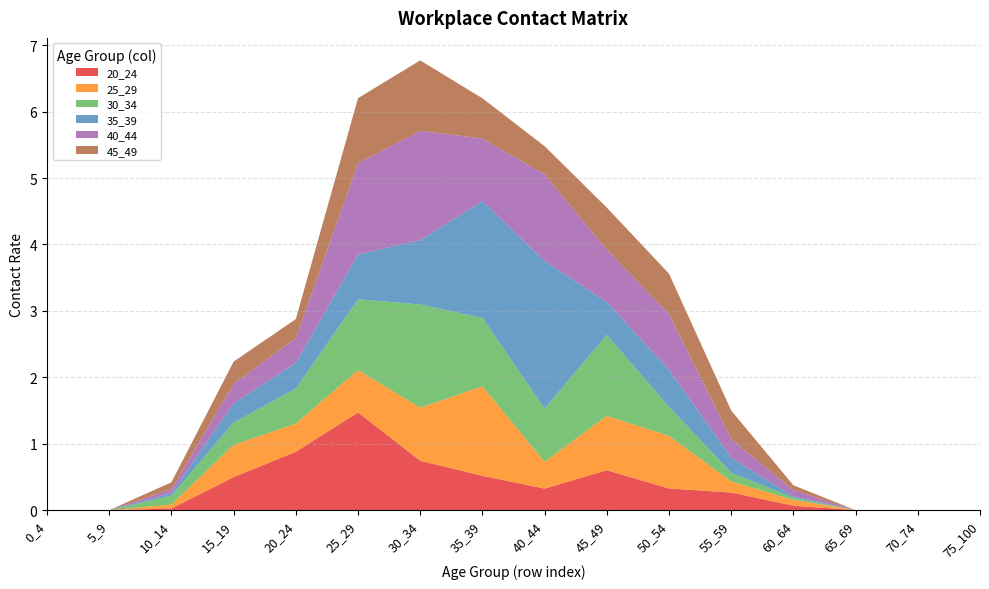

Reading right to left, list all the values displayed in this chart.

20_24: 75_100=0.0	70_74=0.0	65_69=0.0	60_64=0.1	55_59=0.3	50_54=0.3	45_49=0.6	40_44=0.3	35_39=0.5	30_34=0.7	25_29=1.5	20_24=0.9	15_19=0.5	10_14=0.0	5_9=0.0	0_4=0.0
25_29: 75_100=0.0	70_74=0.0	65_69=0.0	60_64=0.1	55_59=0.2	50_54=0.8	45_49=0.8	40_44=0.4	35_39=1.3	30_34=0.8	25_29=0.6	20_24=0.4	15_19=0.5	10_14=0.1	5_9=0.0	0_4=0.0
30_34: 75_100=0.0	70_74=0.0	65_69=0.0	60_64=0.0	55_59=0.1	50_54=0.4	45_49=1.2	40_44=0.8	35_39=1.0	30_34=1.6	25_29=1.1	20_24=0.5	15_19=0.3	10_14=0.1	5_9=0.0	0_4=0.0
35_39: 75_100=0.0	70_74=0.0	65_69=0.0	60_64=0.0	55_59=0.2	50_54=0.6	45_49=0.5	40_44=2.2	35_39=1.8	30_34=1.0	25_29=0.7	20_24=0.4	15_19=0.3	10_14=0.0	5_9=0.0	0_4=0.0
40_44: 75_100=0.0	70_74=0.0	65_69=0.0	60_64=0.1	55_59=0.3	50_54=0.8	45_49=0.8	40_44=1.3	35_39=0.9	30_34=1.6	25_29=1.4	20_24=0.4	15_19=0.3	10_14=0.1	5_9=0.0	0_4=0.0
45_49: 75_100=0.0	70_74=0.0	65_69=0.0	60_64=0.1	55_59=0.4	50_54=0.6	45_49=0.6	40_44=0.4	35_39=0.6	30_34=1.1	25_29=1.0	20_24=0.3	15_19=0.3	10_14=0.1	5_9=0.0	0_4=0.0